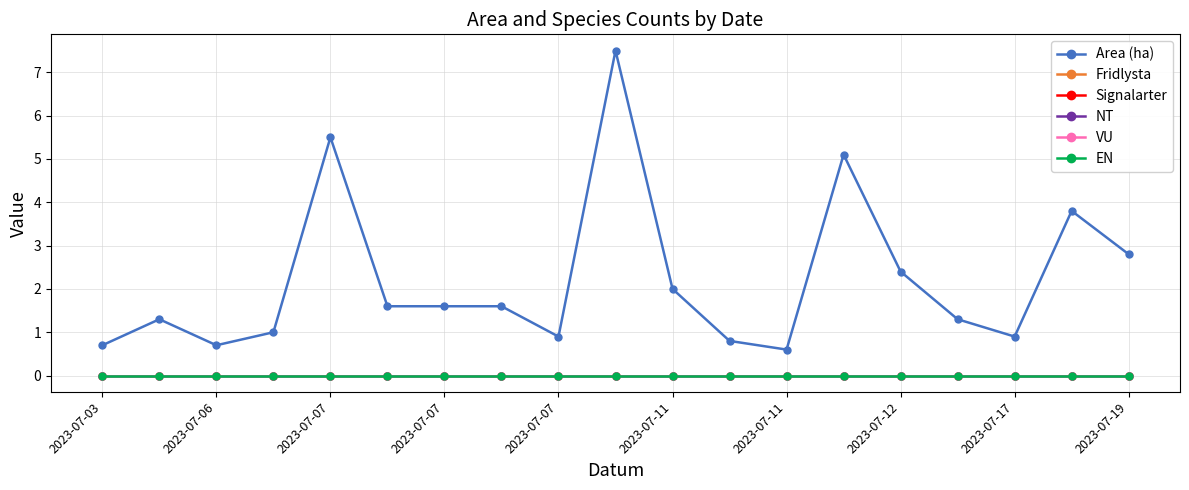

Is this an area chart (filled region under the line)?

No